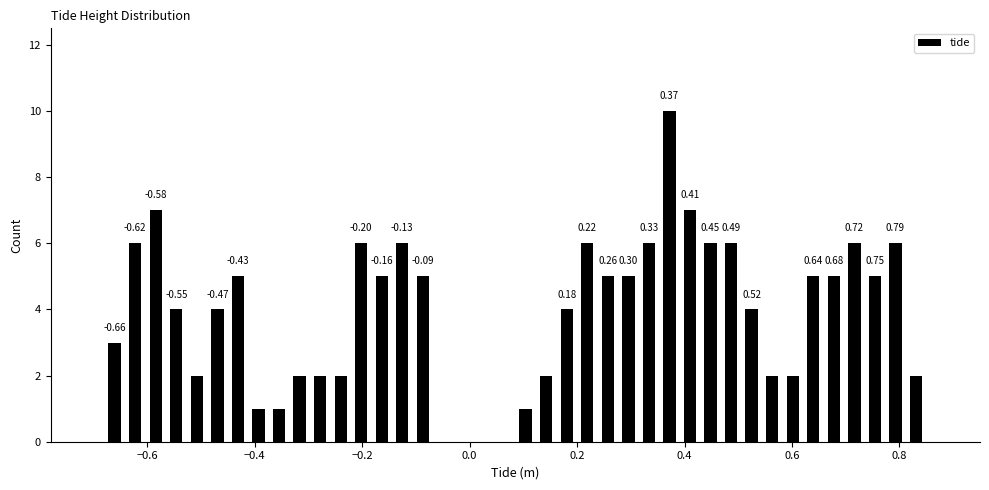

Around what value on the x-axis is the tallest bar? Give the approximate position of its centre, as read against the axis.

0.38